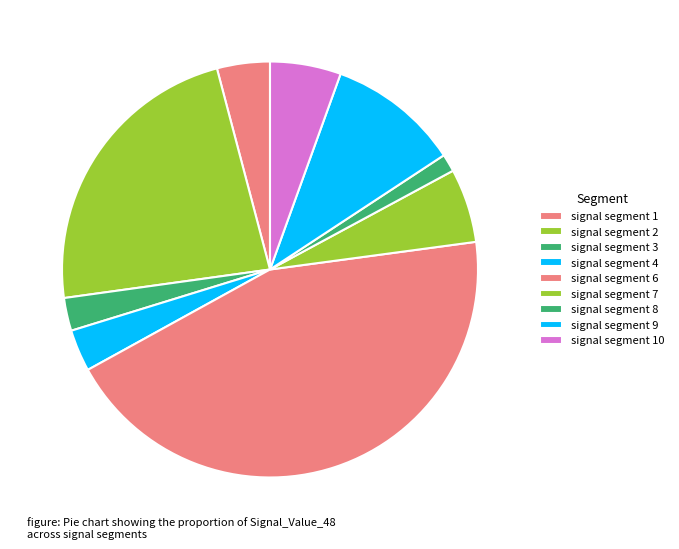

How many slices are in this pie chart?

9